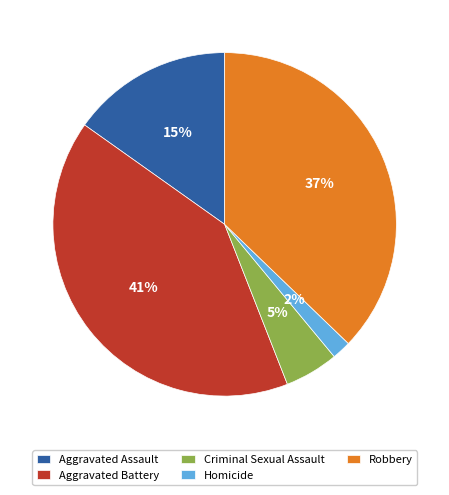

Is there any slice that represents more than half of the pie?

No